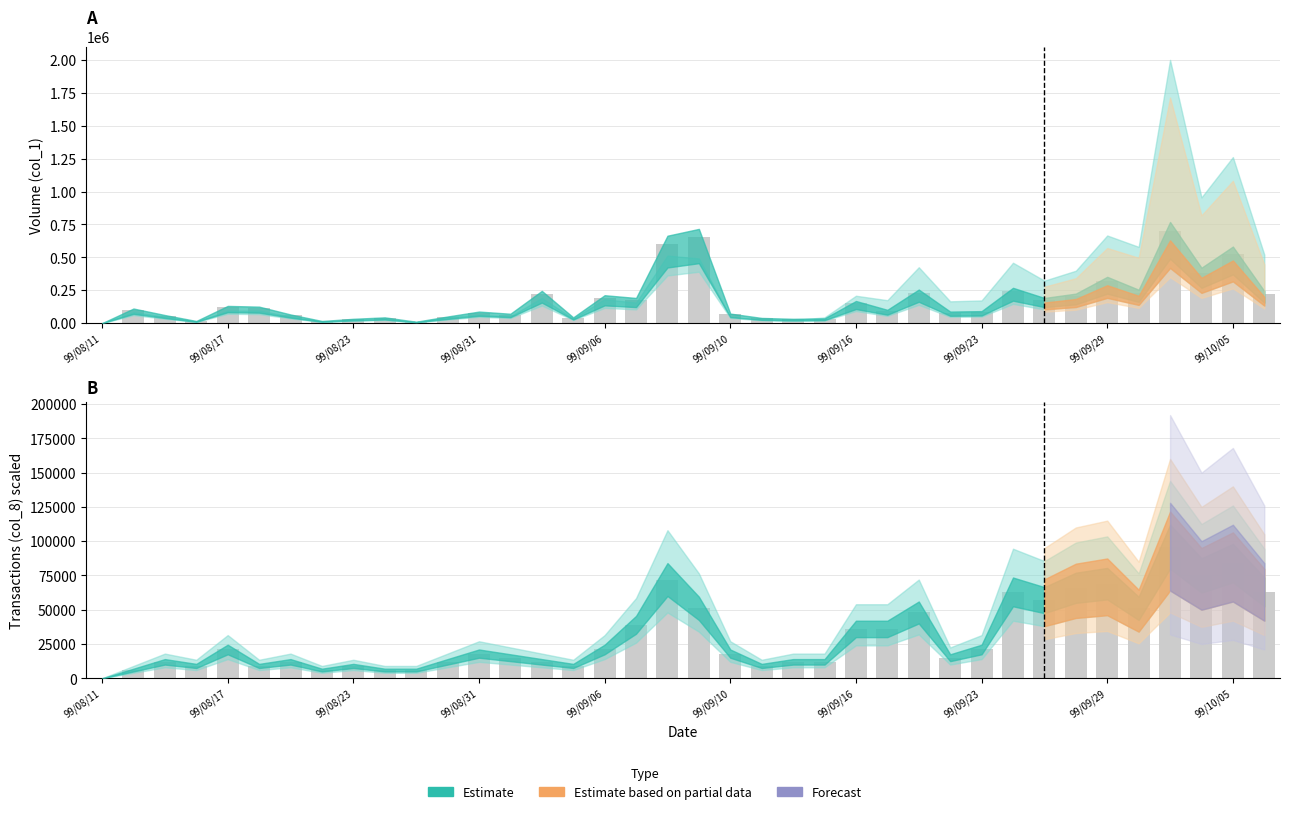

What is the value of the col_8 bar at the 14th from the left?

15000